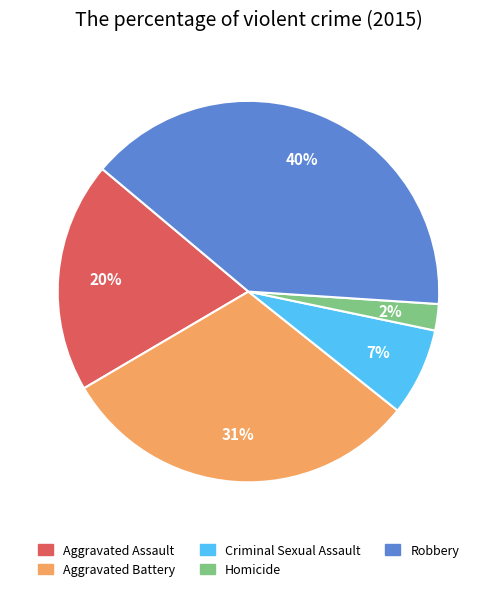

Count the number of slices in the pie.

5